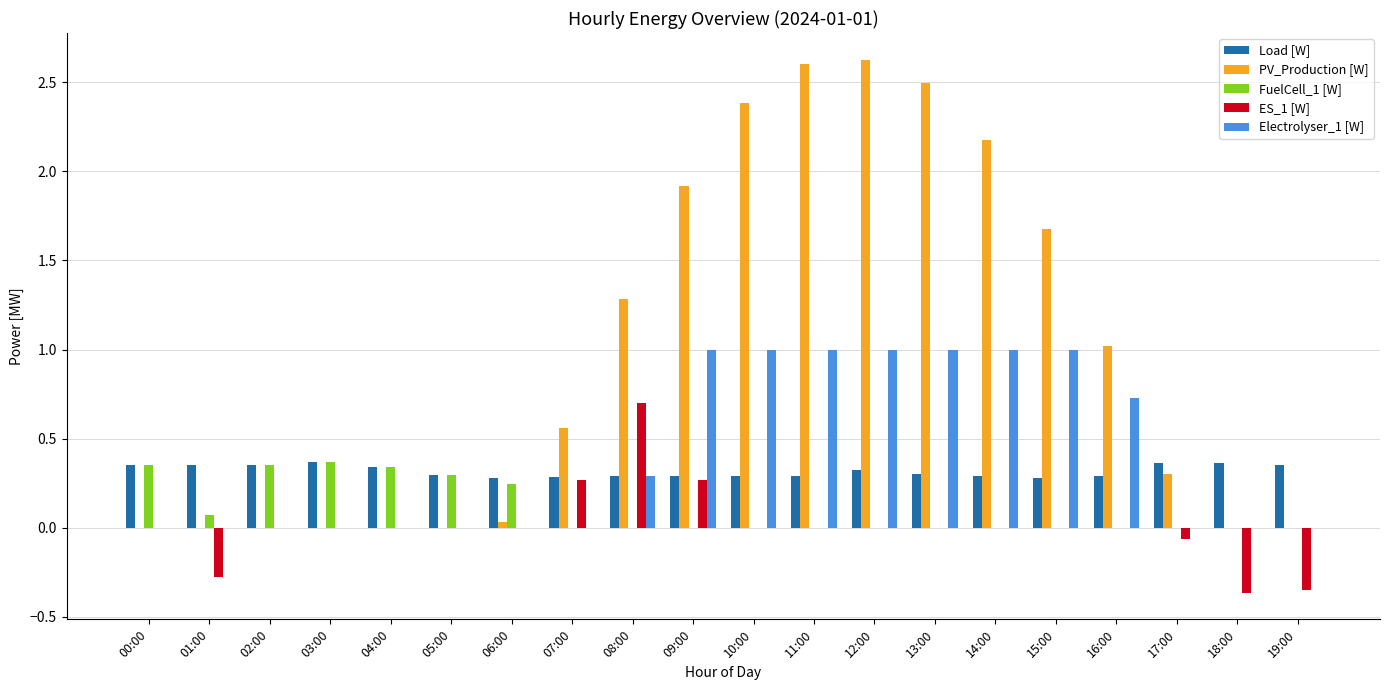

What is the greatest value displayed?

2.6